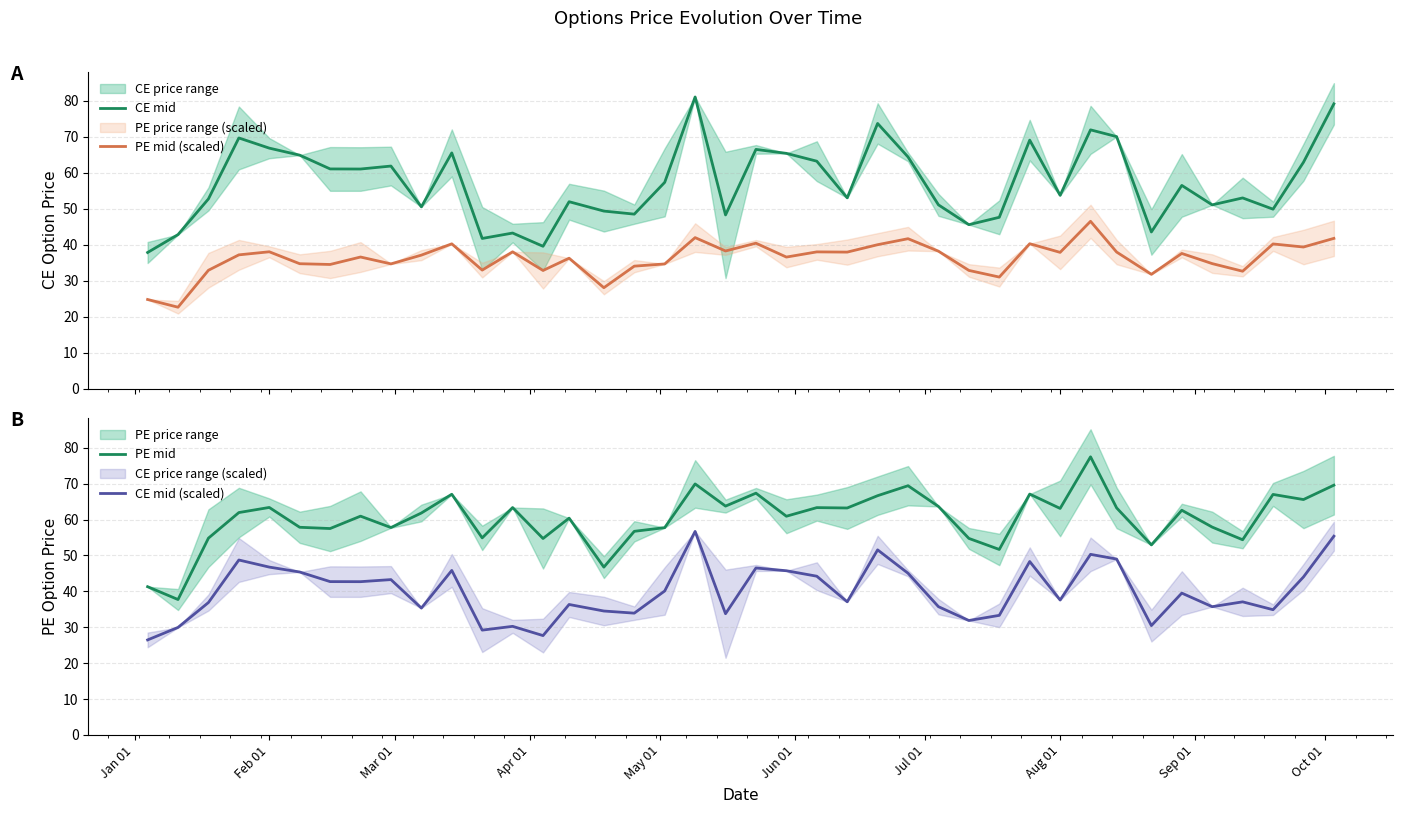

True or false: CE mid and PE mid (scaled) cross at least once.

False